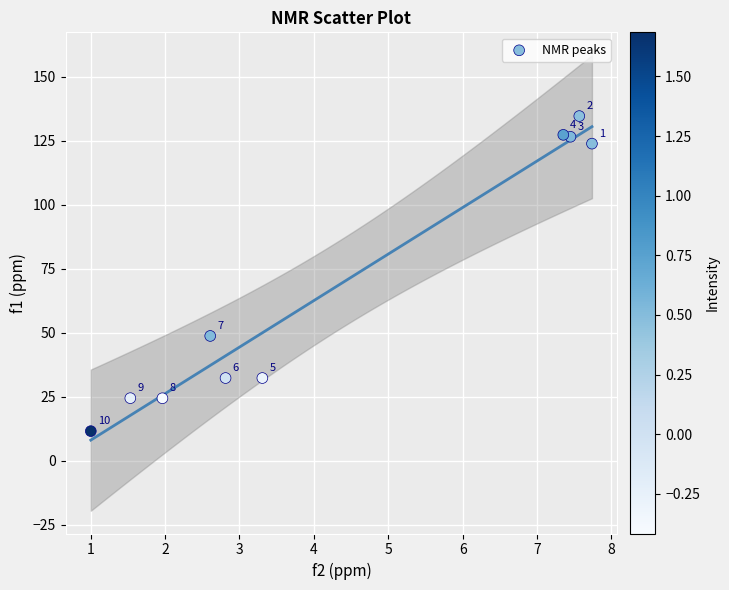

What Y value in the scatter plot is closest to 73?

48.8